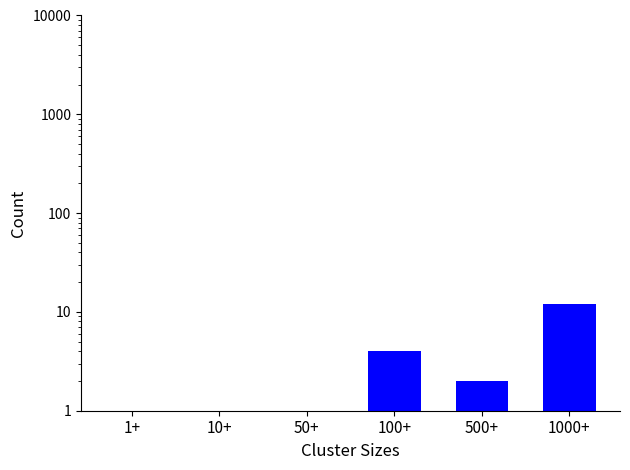

Rank the categories by value from highest to lowest.

1000+, 100+, 500+, 10+, 50+, 1+